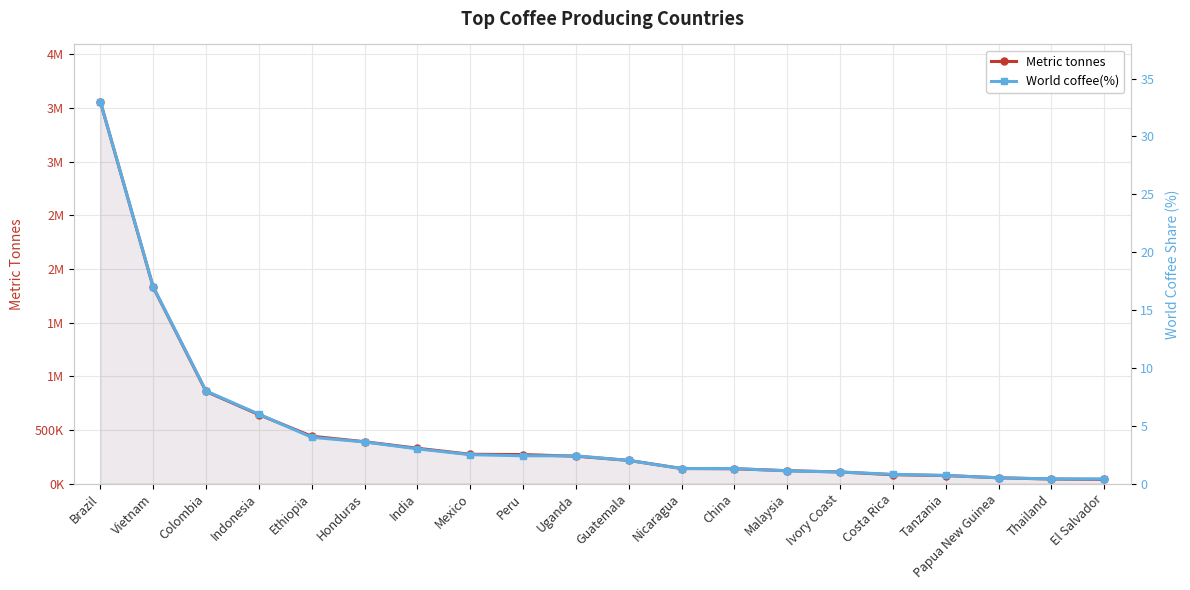

Is it true that World coffee(%) equals 6.0 at Indonesia?

True